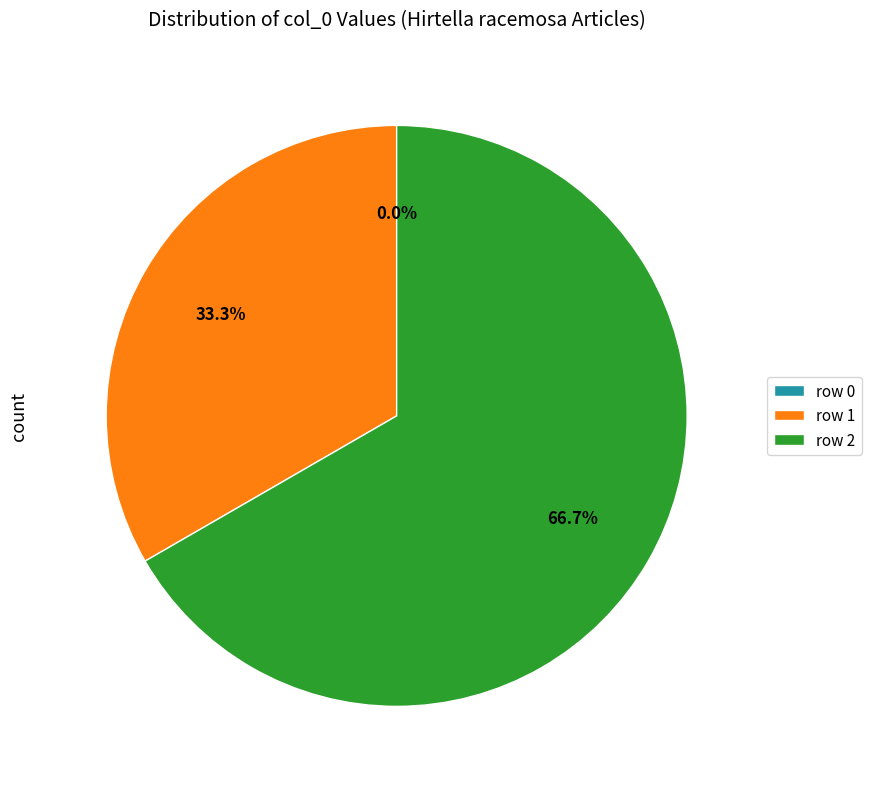

To the nearest percent, what is the combined percentage of row 0 and row 1?

33%